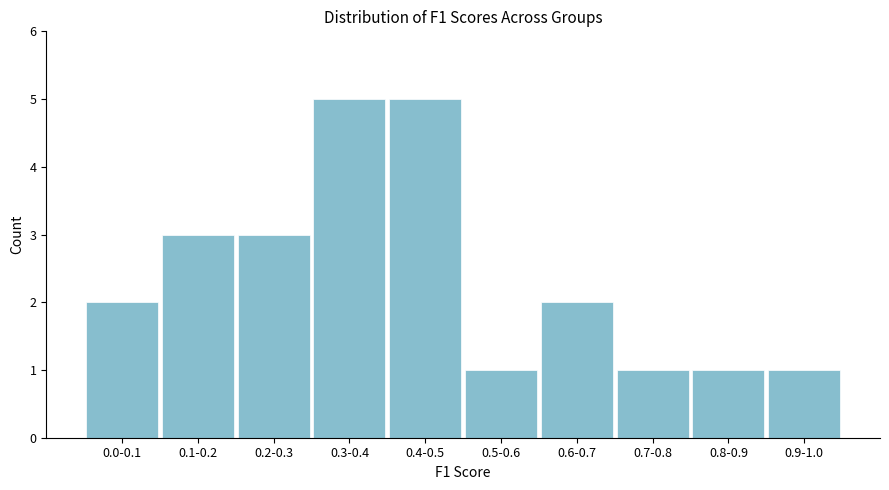

Reading left to right, list all the values displayed in this chart.

2	3	3	5	5	1	2	1	1	1